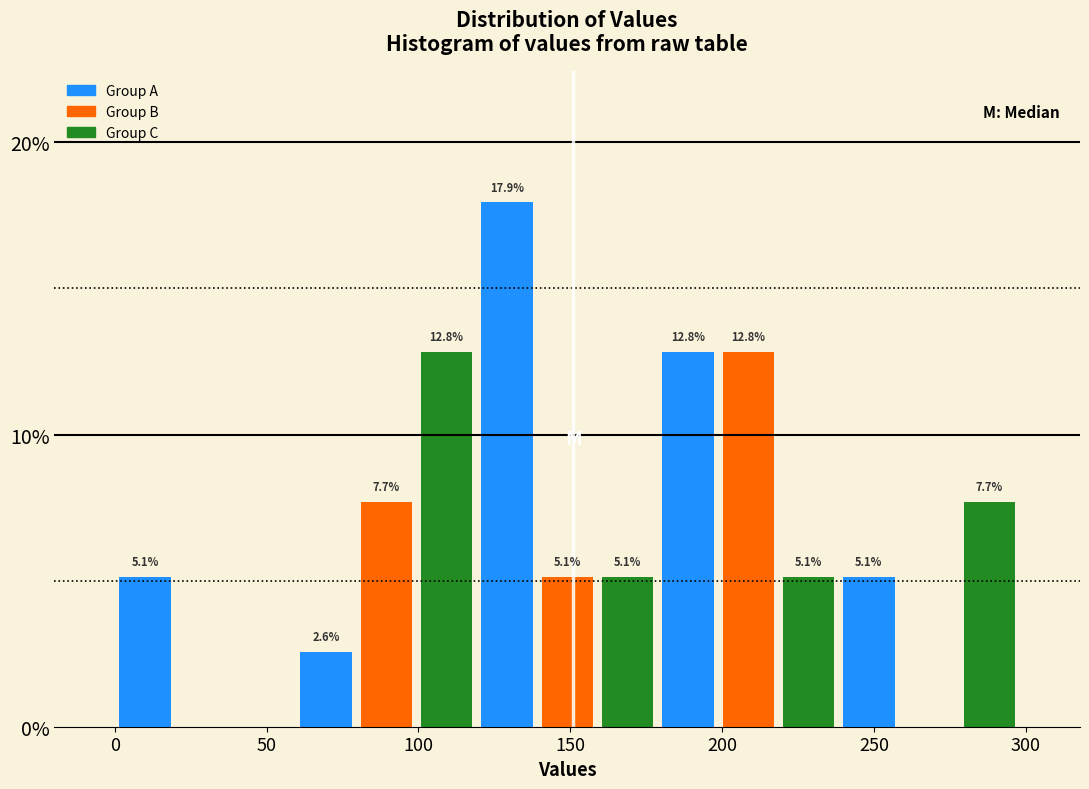

Read against the x-axis, roughly where is the centre of the tallest bar?

130